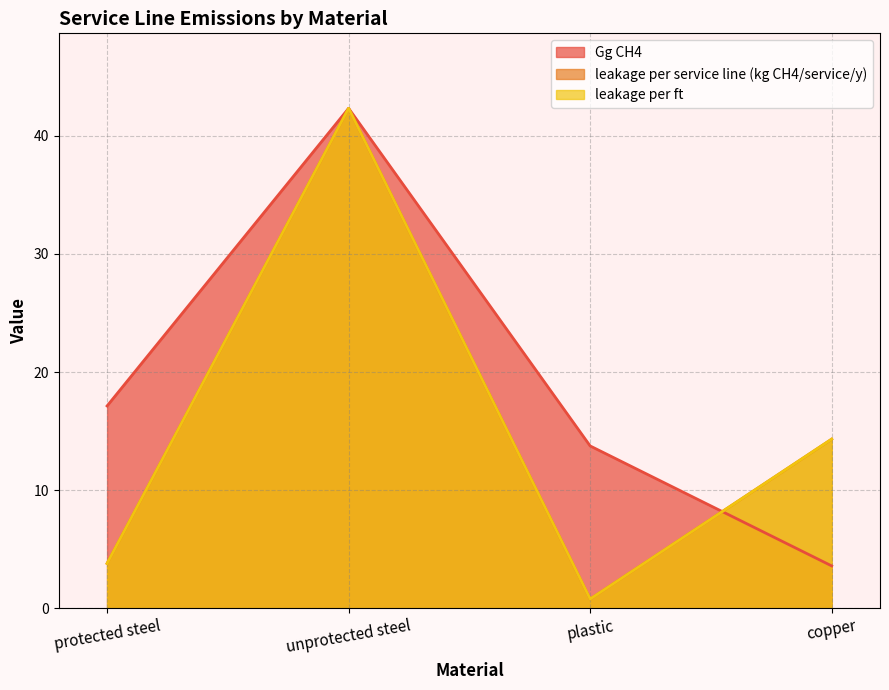

What are all the series names shown in the legend?

Gg CH4, leakage per service line (kg CH4/service/y), leakage per ft